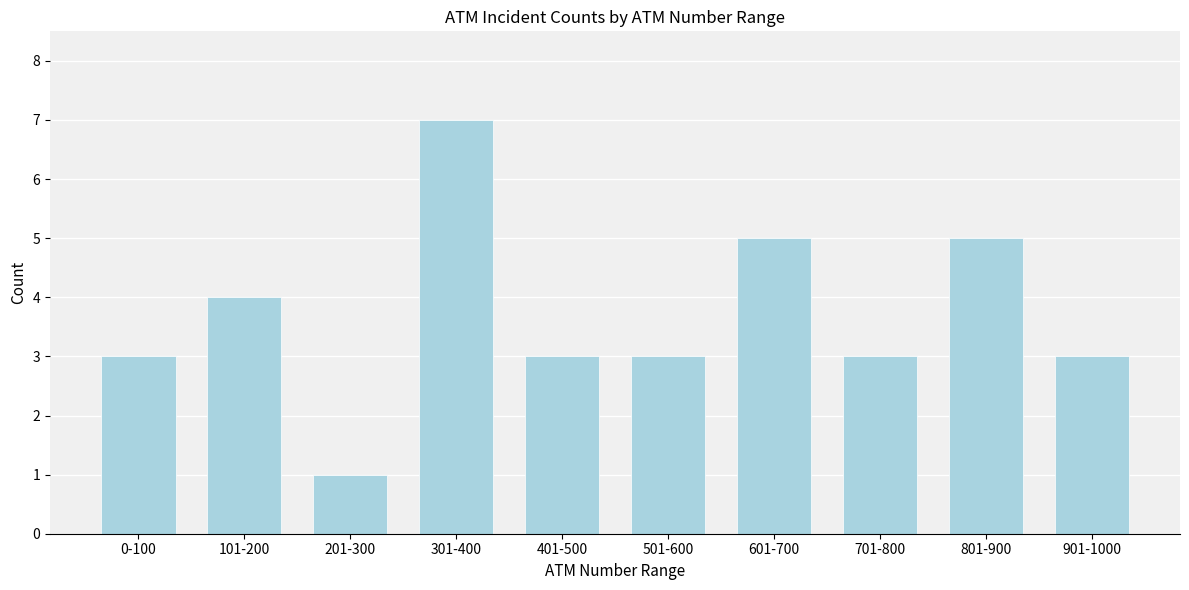

Reading right to left, list all the values displayed in this chart.

901-1000=3	801-900=5	701-800=3	601-700=5	501-600=3	401-500=3	301-400=7	201-300=1	101-200=4	0-100=3